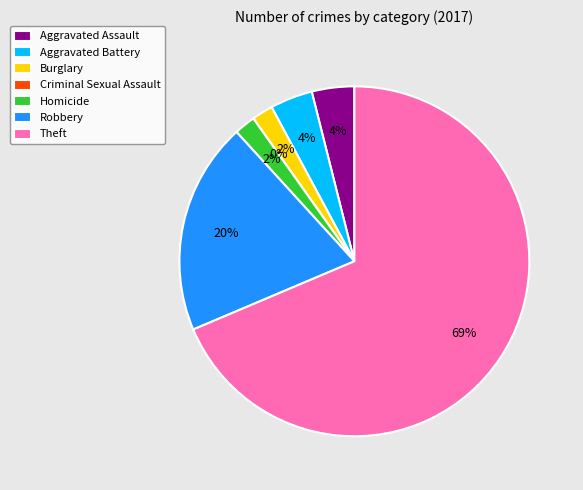

Which slice is the smallest?

Criminal Sexual Assault